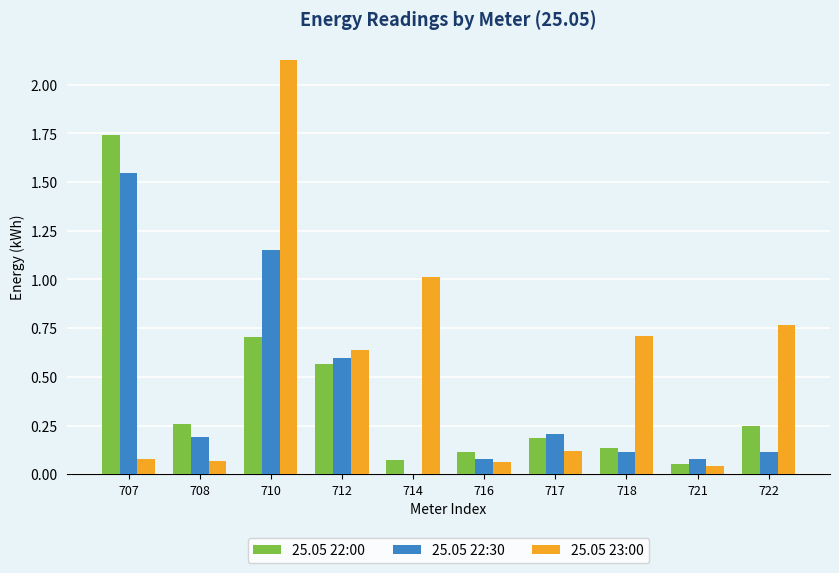

Which series has the largest total across all categories?

25.05 23:00